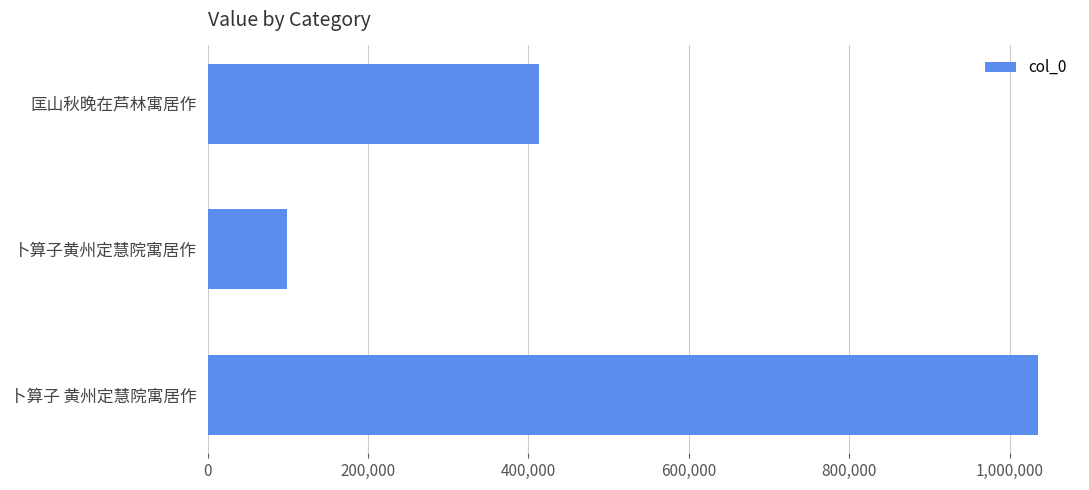

Does the chart contain any negative values?

No